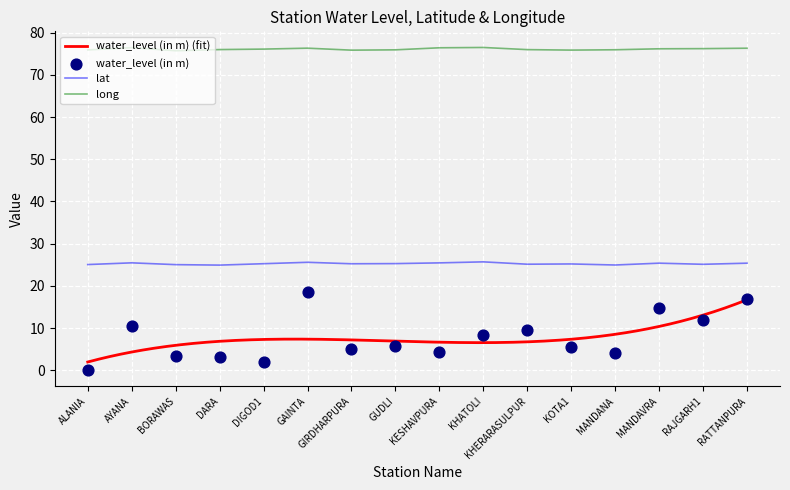

What is the total value across all series at MANDAVRA?

101.5